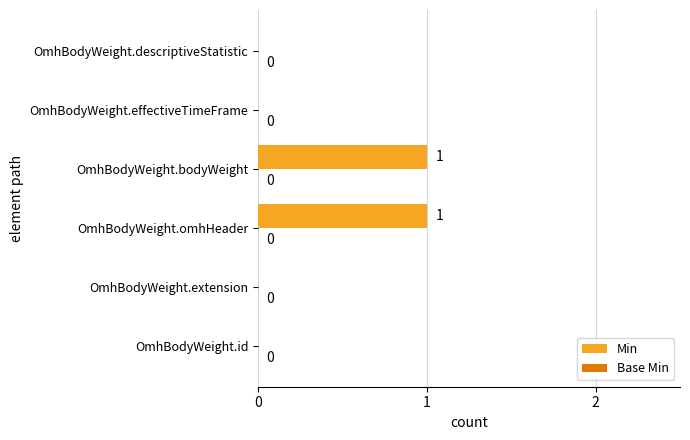

True or false: the data shows -1 at OmhBodyWeight.descriptiveStatistic.

False